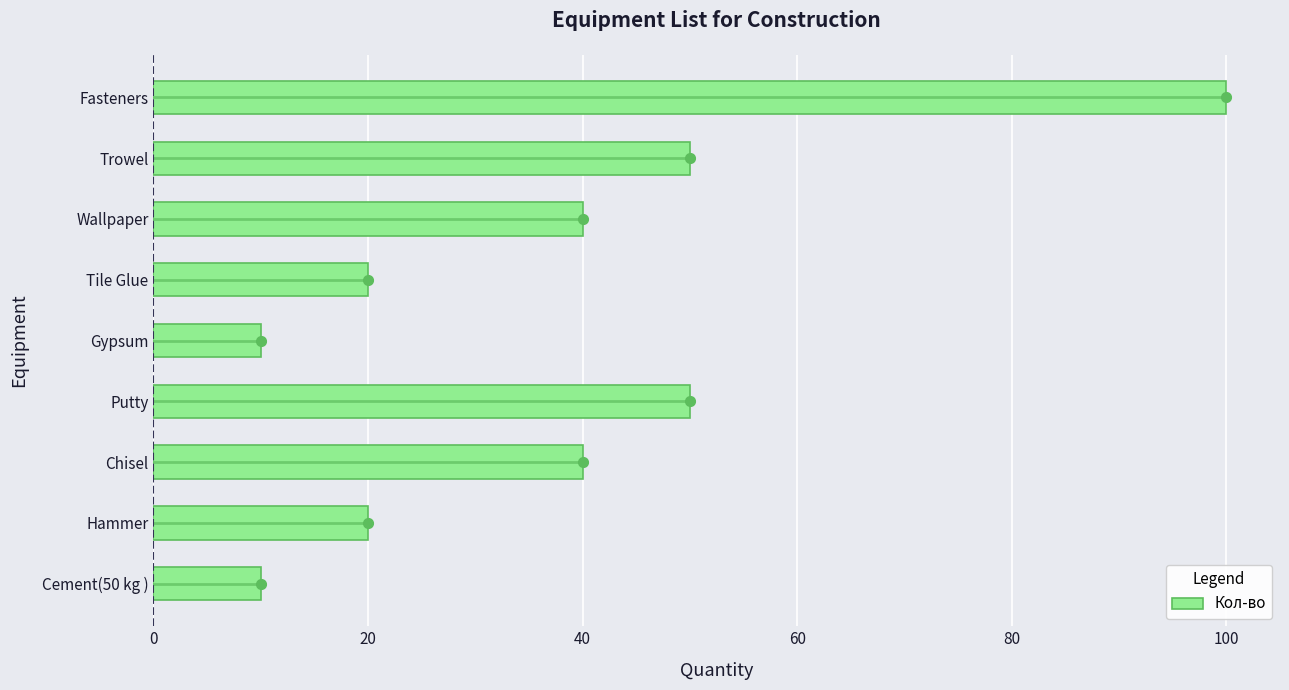

What is the change in value from Hammer to Chisel?

+20